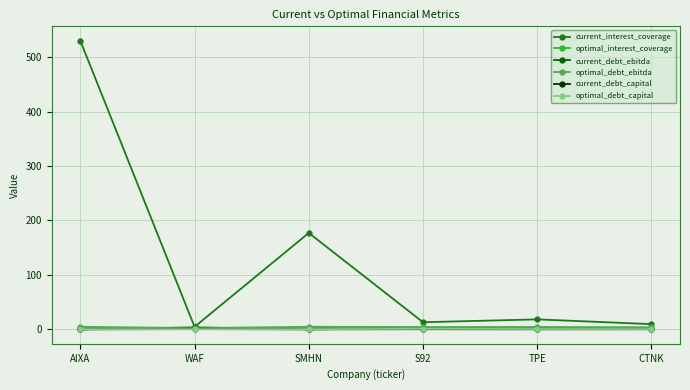

What is the greatest value displayed?

530.2